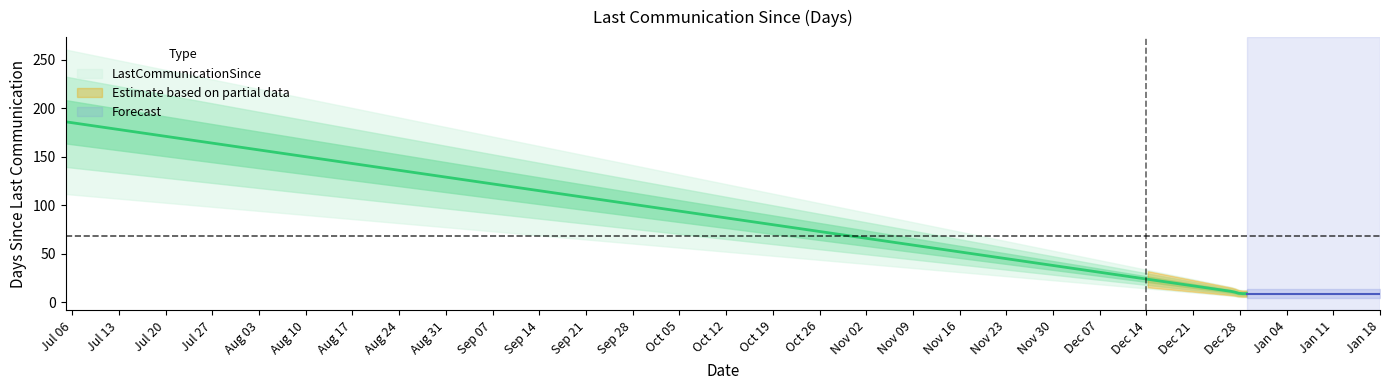

What is the minimum value shown in the chart?

9